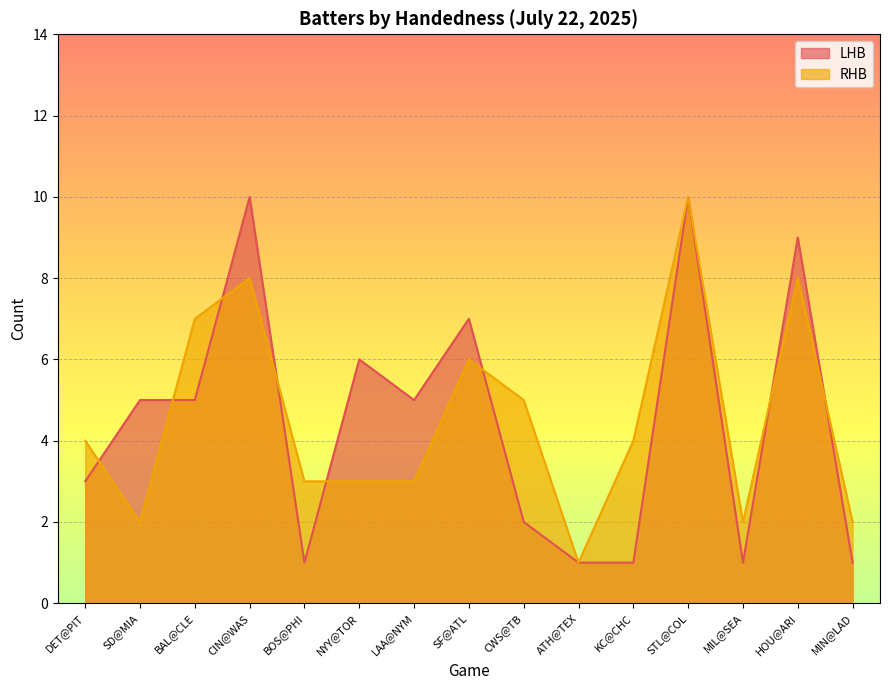

At which label does RHB first exceed 4?

BAL@CLE